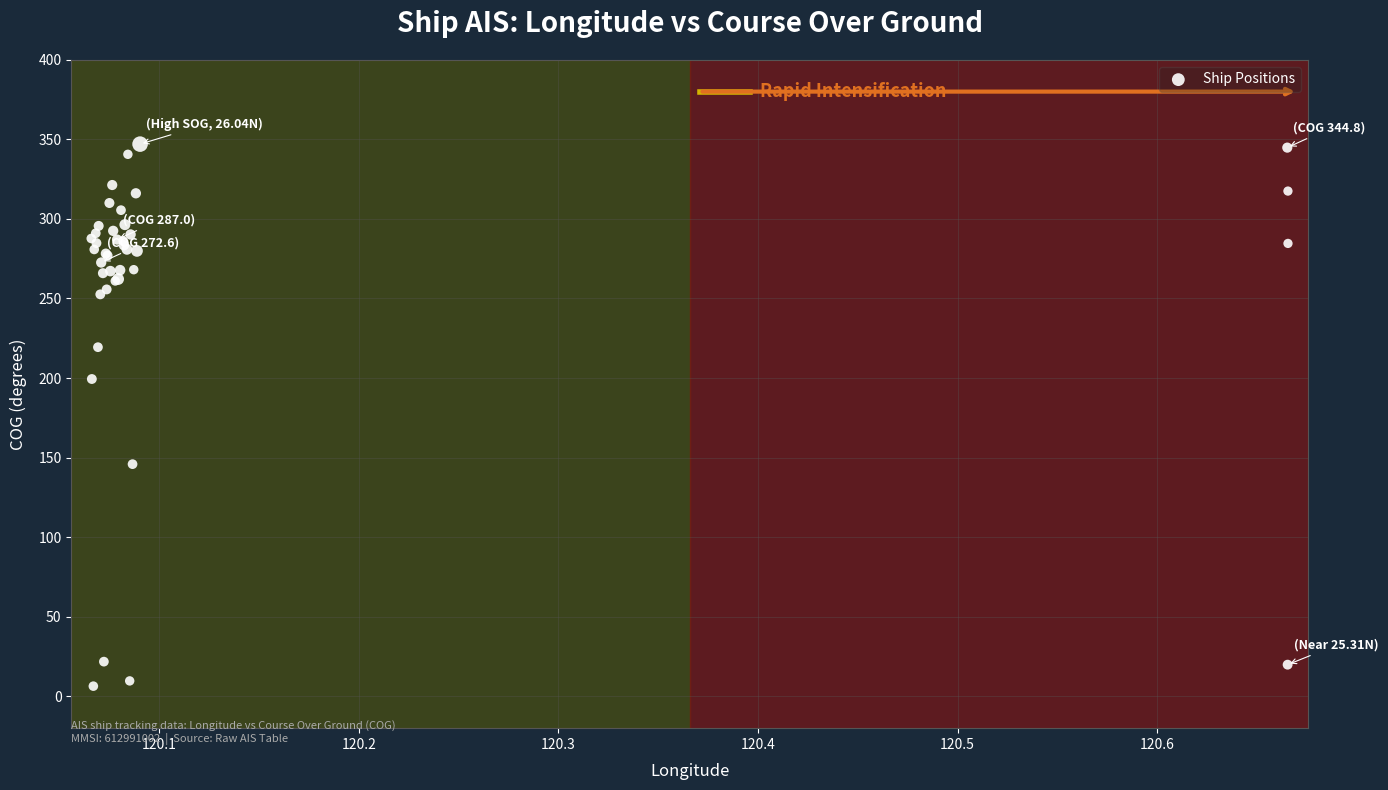

What Y value in the scatter plot is closest to 176?

199.4